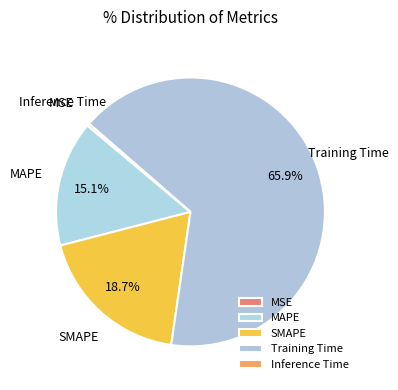

Do SMAPE and Inference Time together represent more than half of the pie?

No